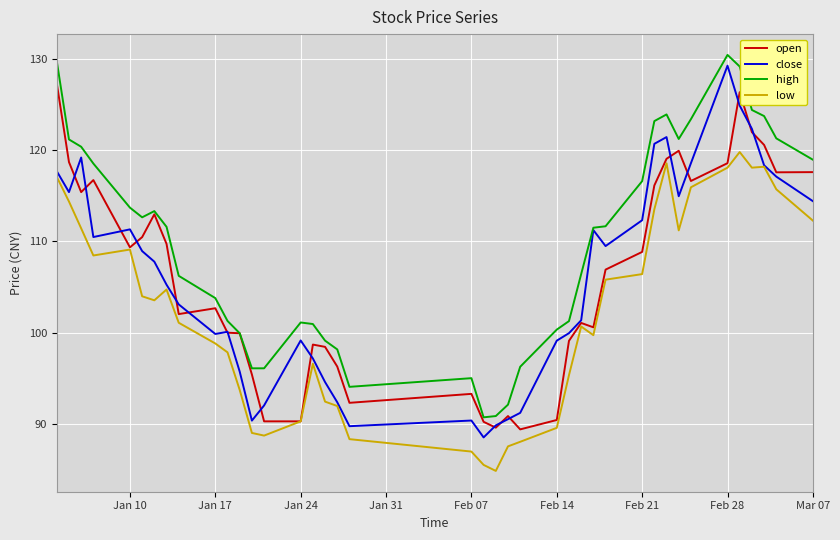

What is the maximum value for open?

127.3